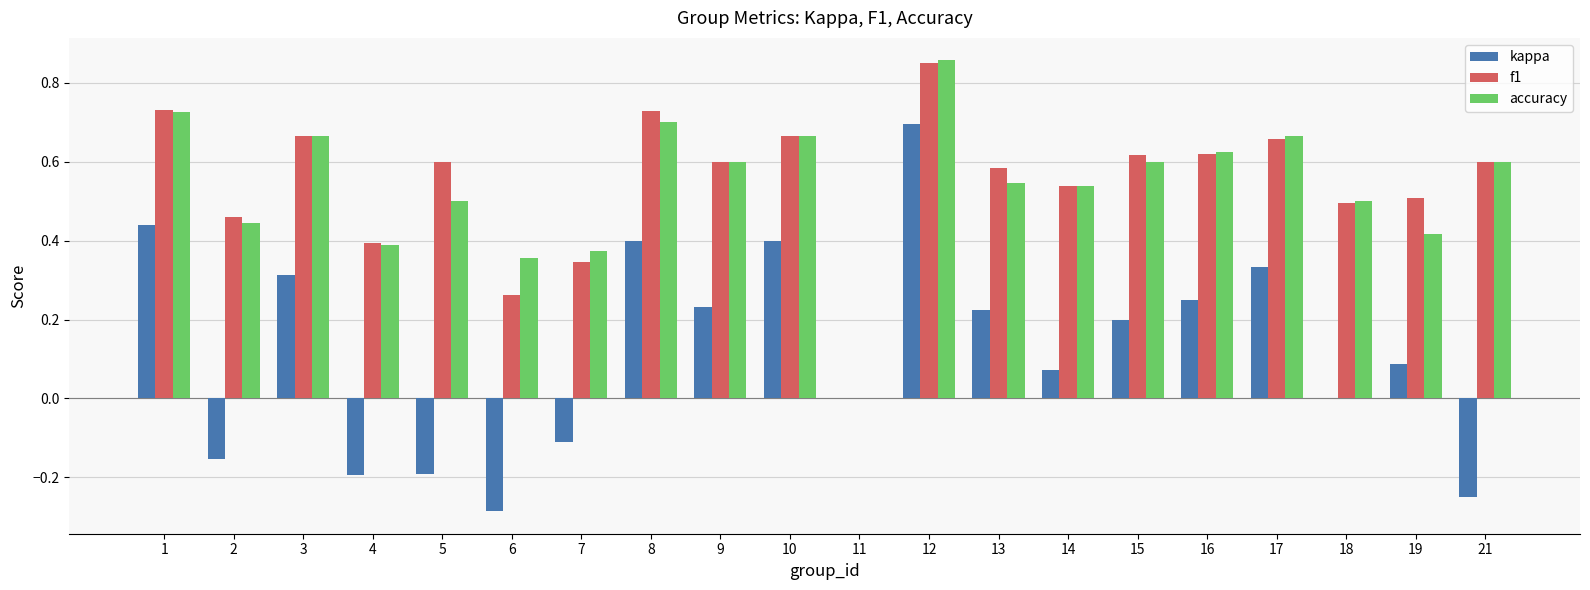

What is the sum of the kappa values at 12 and 17?

1.0